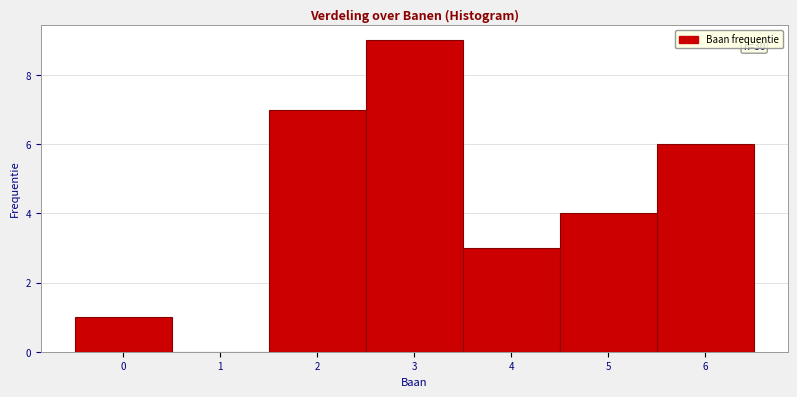

Over which range of the x-axis is the bar tallest?

2.5 to 3.5